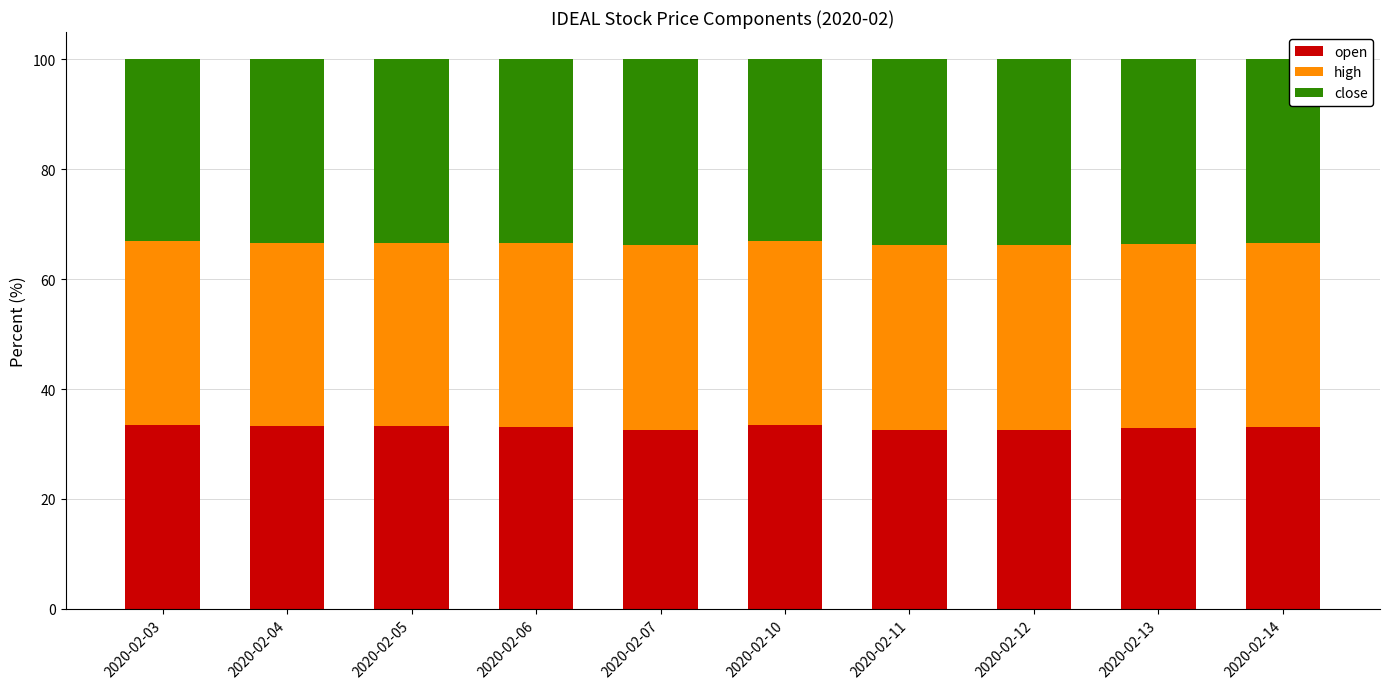

What is the maximum value for open?

33.5